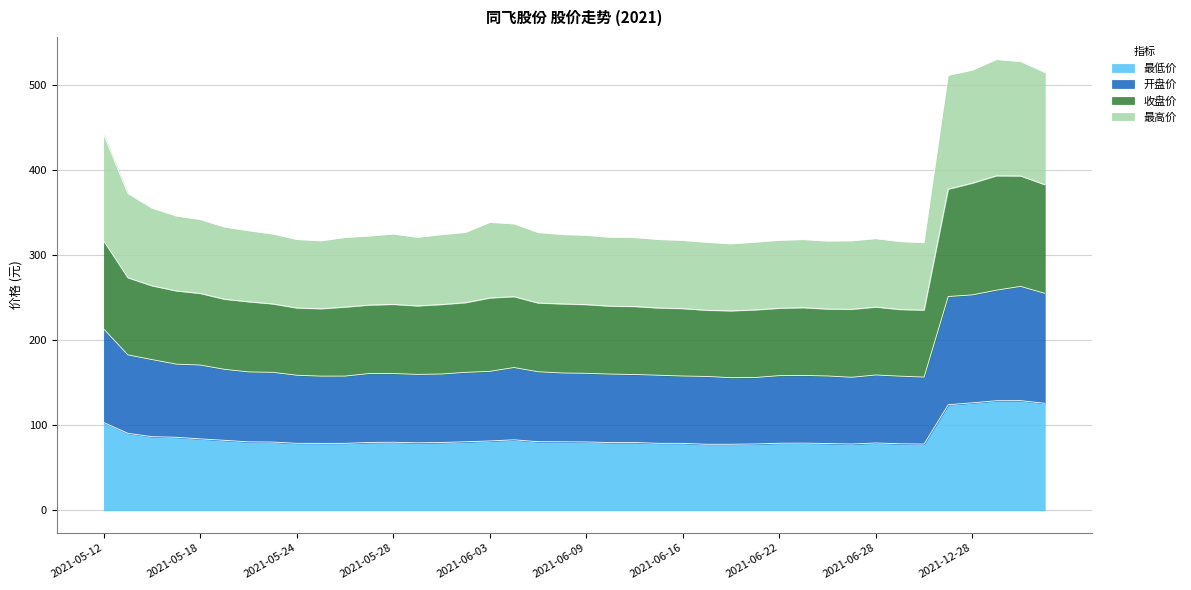

What position from the left is 2021-05-31?

14